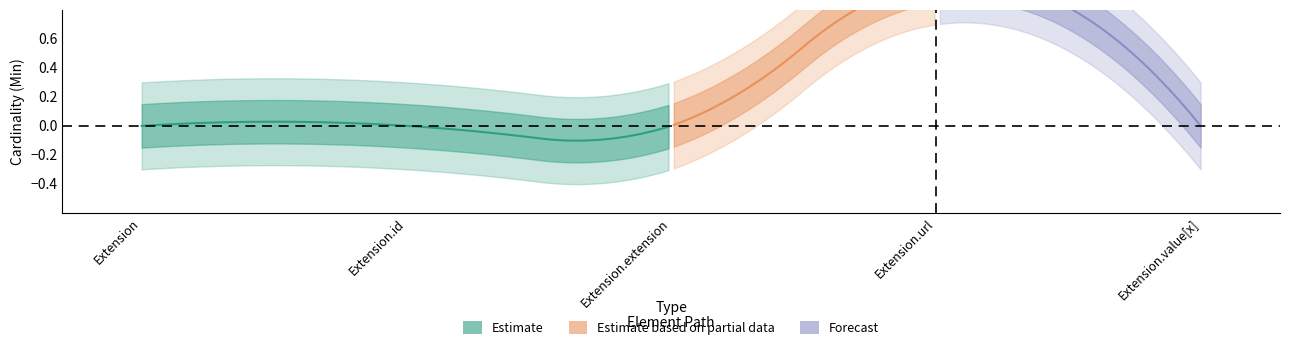

The Base Min series shows 0 at Extension. True or false?

False